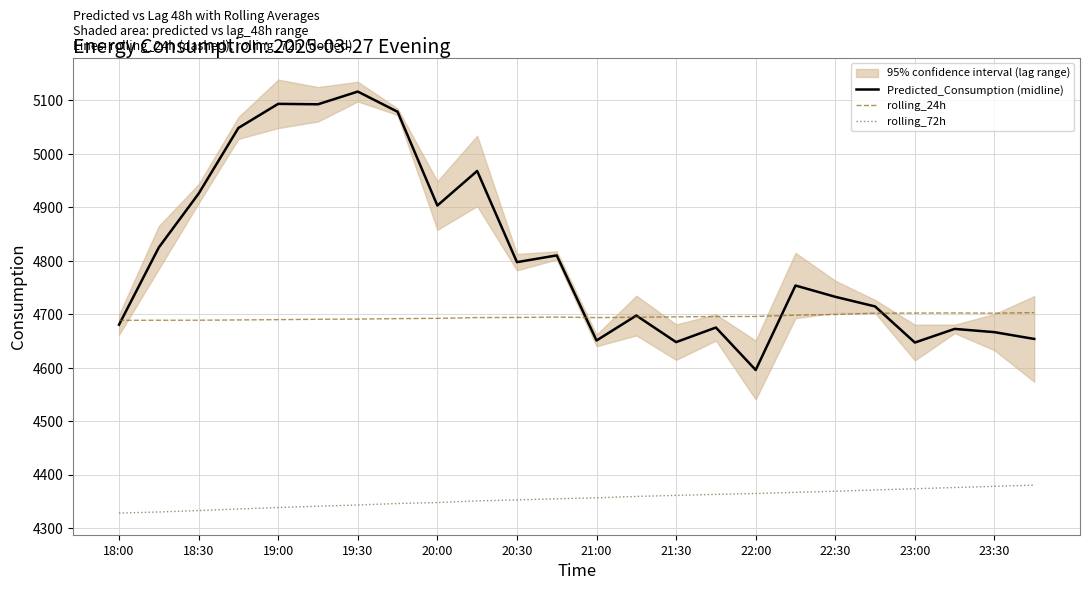

The value of Predicted_Consumption (midline) at 21:00 is 4651.2. True or false?

True